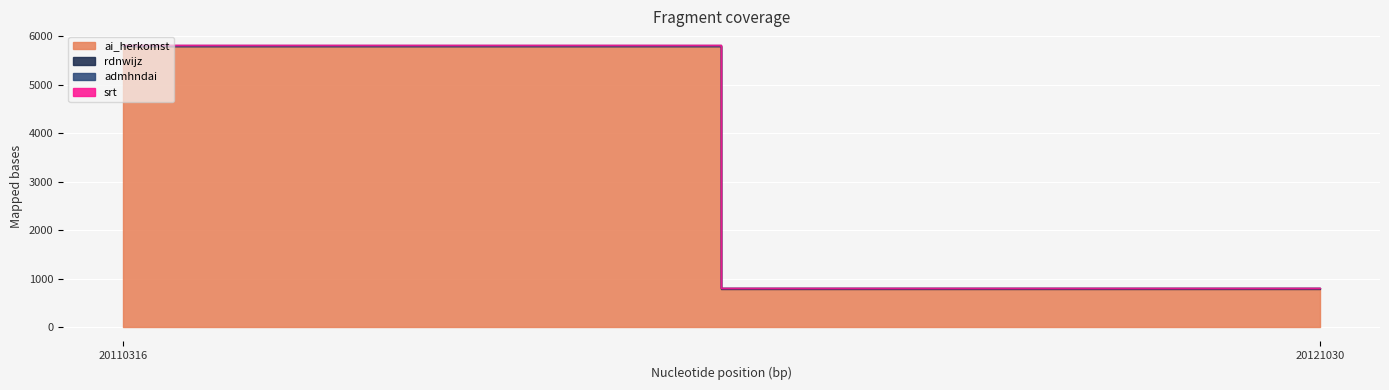

At 20121030, list the series in order from smallest to largest.

rdnwijz, srt, admhndai, ai_herkomst